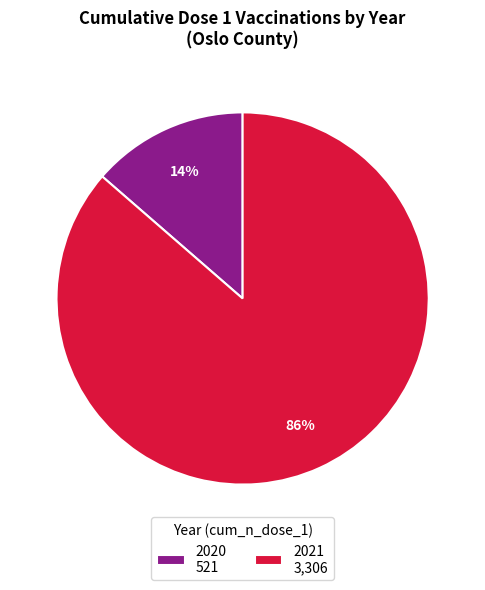

How many segments does this pie chart have?

2